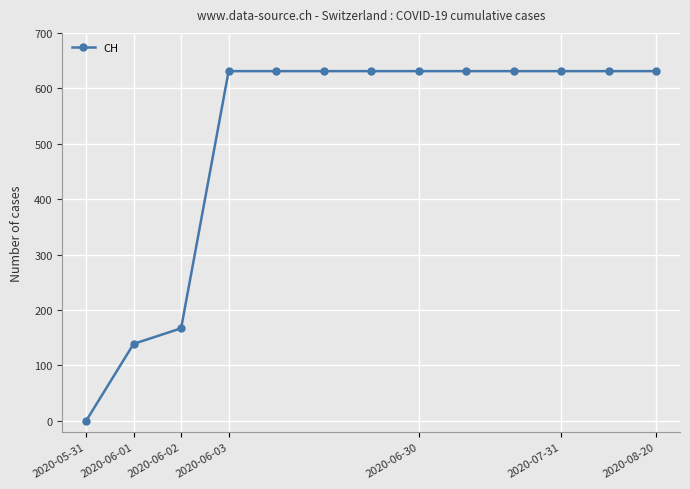

What is the value of the 8th point from the left?

631